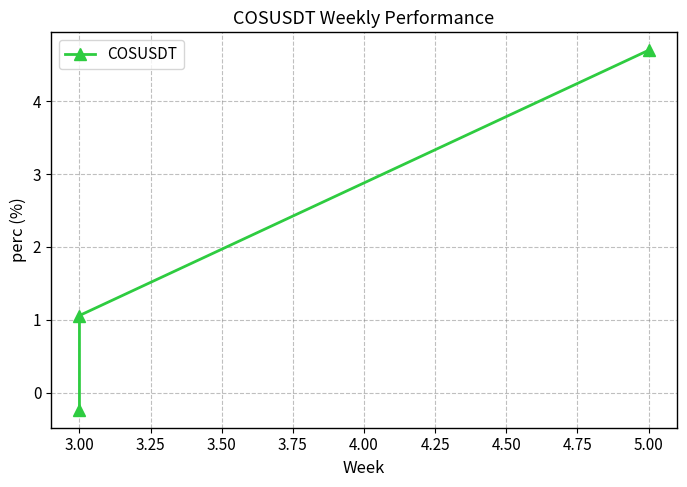

The chart shows a value of 1.5 at 3.00. True or false?

False